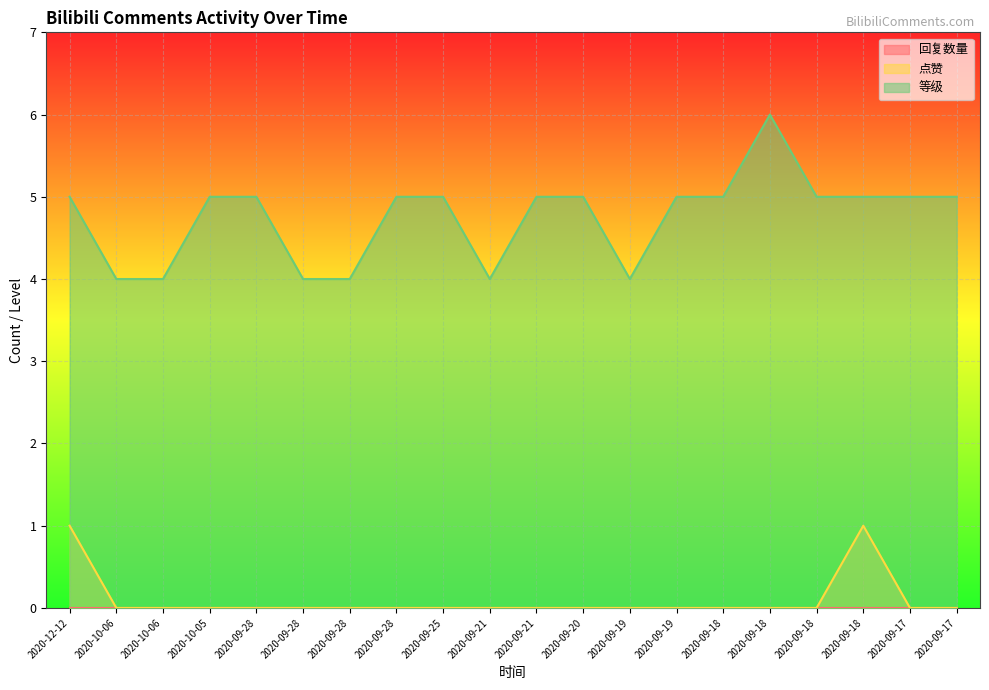

Which series has the largest range (max minus min)?

等级